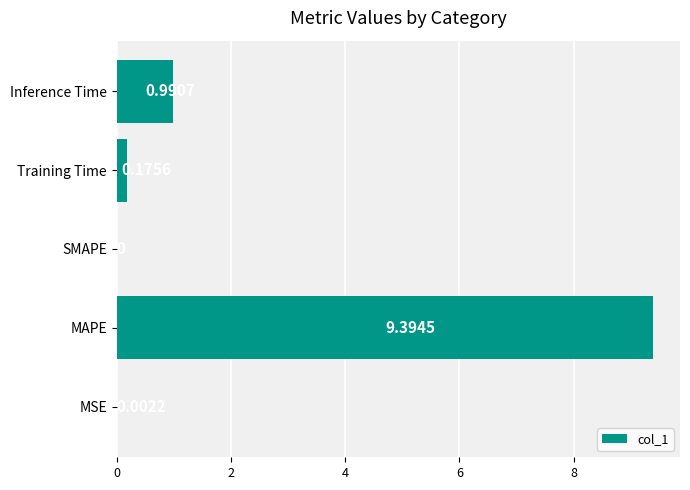

Which category has the highest value across all series?

MAPE